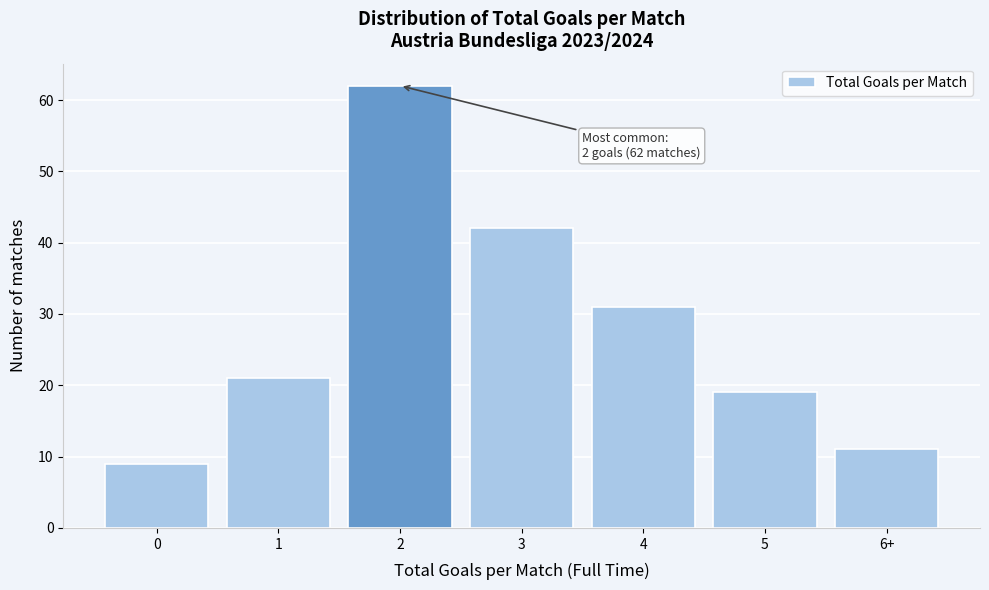

Reading right to left, transcribe all the data shown in this chart.

11	19	31	42	62	21	9